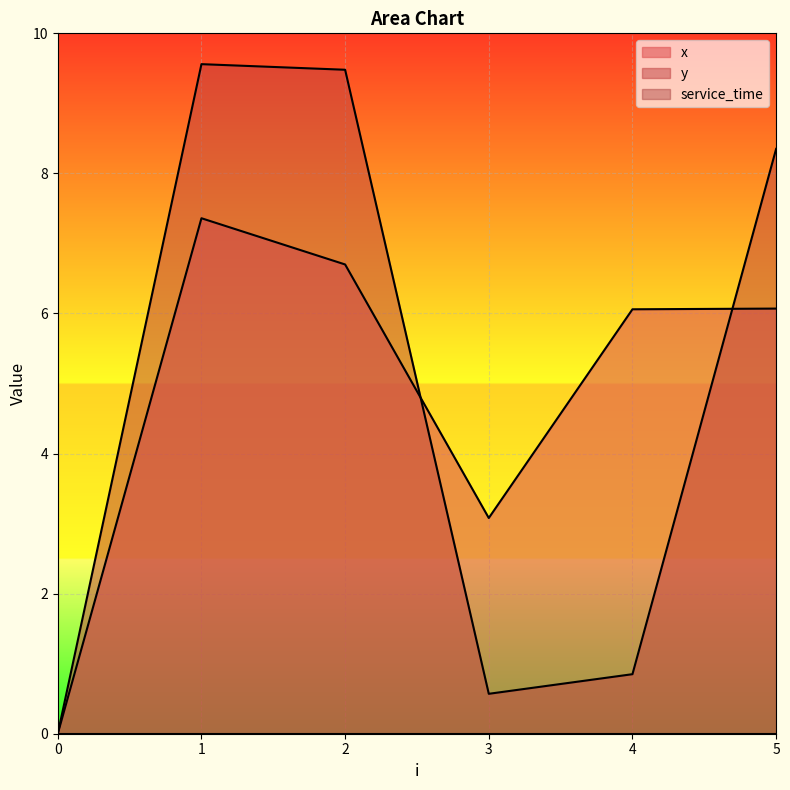

What is the highest value of the y series?

9.6